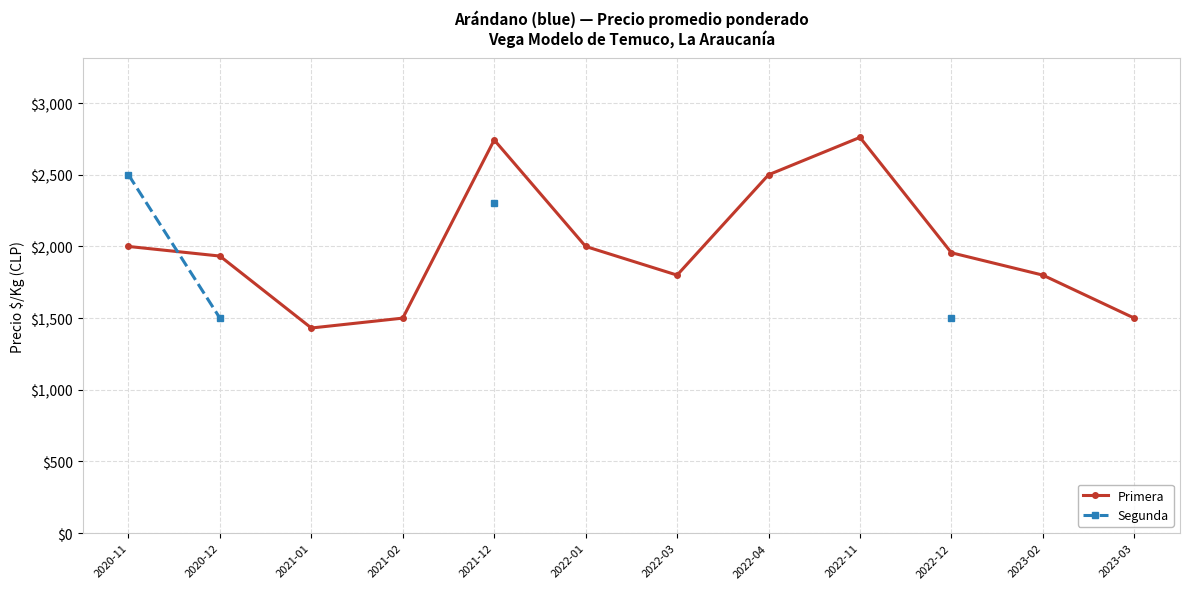

Which category has the highest value in the Primera series?

2022-11